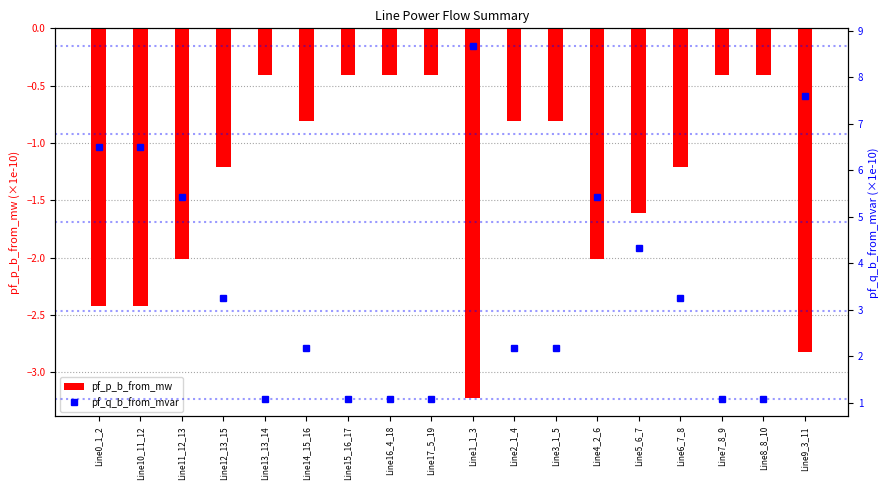

Between Line0_1_2 and Line9_3_11, which series saw the biggest shift?

pf_q_b_from_mvar